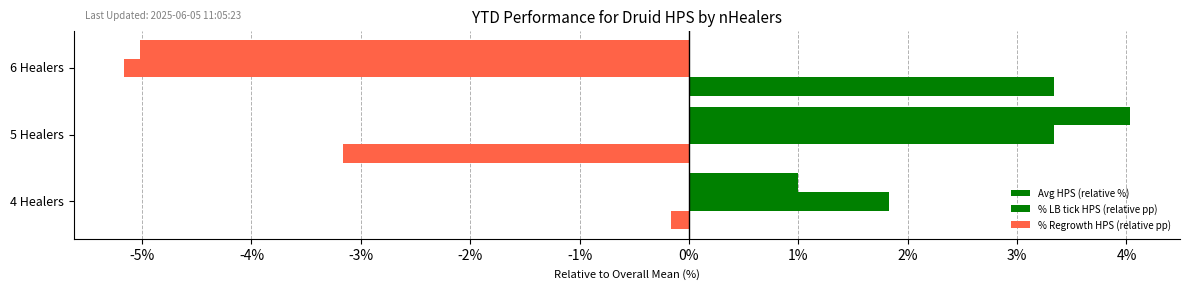

Count the number of data series in this chart.

3